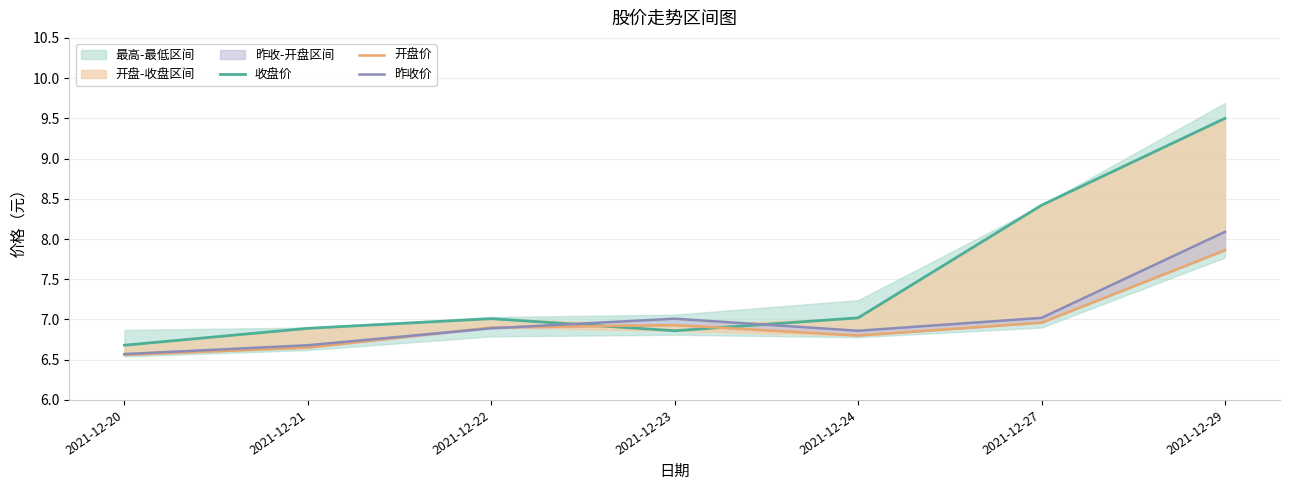

What is the difference between the highest and lowest values at 2021-12-22?

0.1